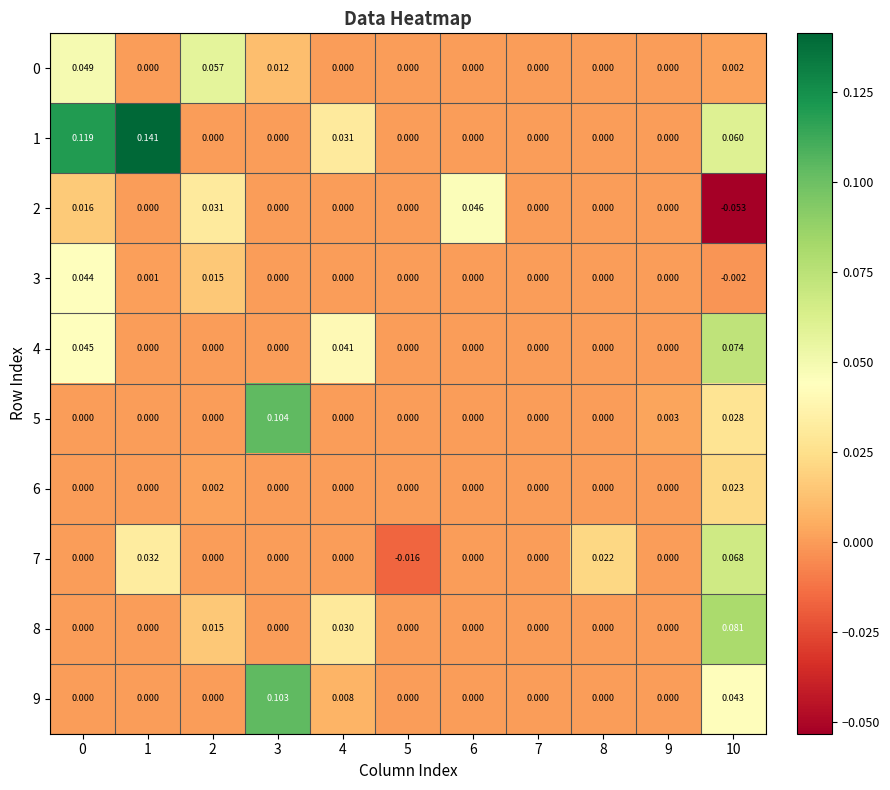

Reading right to left, what are all the values shown in this chart?

0: 10=0.0	9=0.0	8=0.0	7=0.0	6=0.0	5=0.0	4=0.0	3=0.0	2=0.1	1=0.0	0=0.0
1: 10=0.1	9=0.0	8=0.0	7=0.0	6=0.0	5=0.0	4=0.0	3=0.0	2=0.0	1=0.1	0=0.1
2: 10=-0.1	9=0.0	8=0.0	7=0.0	6=0.0	5=0.0	4=0.0	3=0.0	2=0.0	1=0.0	0=0.0
3: 10=-0.0	9=0.0	8=0.0	7=0.0	6=0.0	5=0.0	4=0.0	3=0.0	2=0.0	1=0.0	0=0.0
4: 10=0.1	9=0.0	8=0.0	7=0.0	6=0.0	5=0.0	4=0.0	3=0.0	2=0.0	1=0.0	0=0.0
5: 10=0.0	9=0.0	8=0.0	7=0.0	6=0.0	5=0.0	4=0.0	3=0.1	2=0.0	1=0.0	0=0.0
6: 10=0.0	9=0.0	8=0.0	7=0.0	6=0.0	5=0.0	4=0.0	3=0.0	2=0.0	1=0.0	0=0.0
7: 10=0.1	9=0.0	8=0.0	7=0.0	6=0.0	5=-0.0	4=0.0	3=0.0	2=0.0	1=0.0	0=0.0
8: 10=0.1	9=0.0	8=0.0	7=0.0	6=0.0	5=0.0	4=0.0	3=0.0	2=0.0	1=0.0	0=0.0
9: 10=0.0	9=0.0	8=0.0	7=0.0	6=0.0	5=0.0	4=0.0	3=0.1	2=0.0	1=0.0	0=0.0